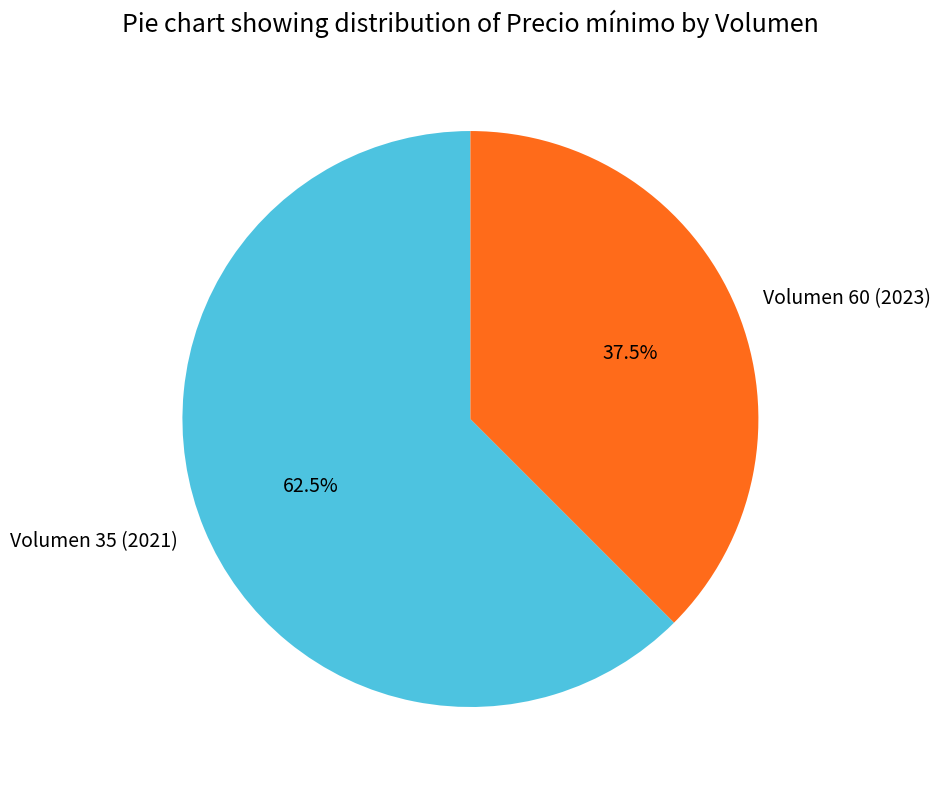

Does Volumen 60 (2023) account for over 50% of the chart?

No